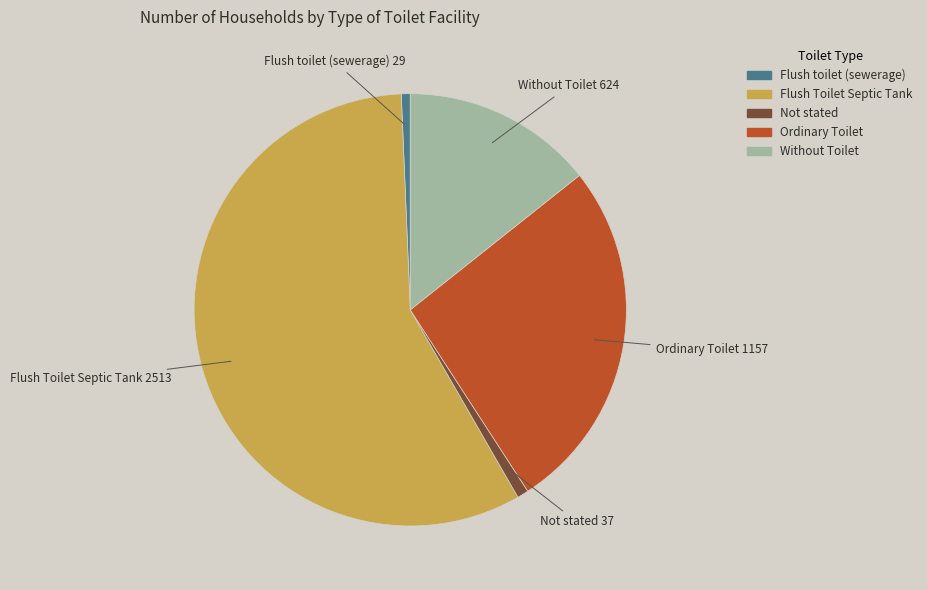

Which slice is the largest?

Flush Toilet Septic Tank